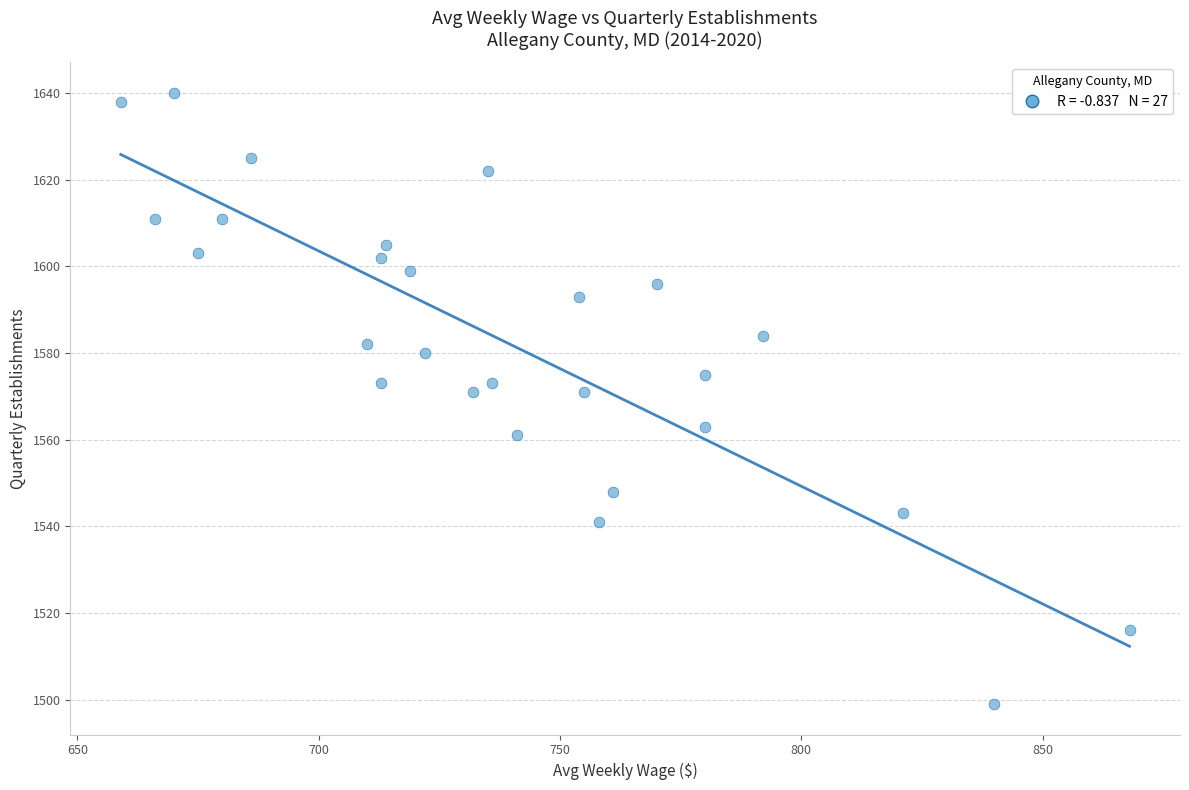

What is the range of X values (max minus min)?

209